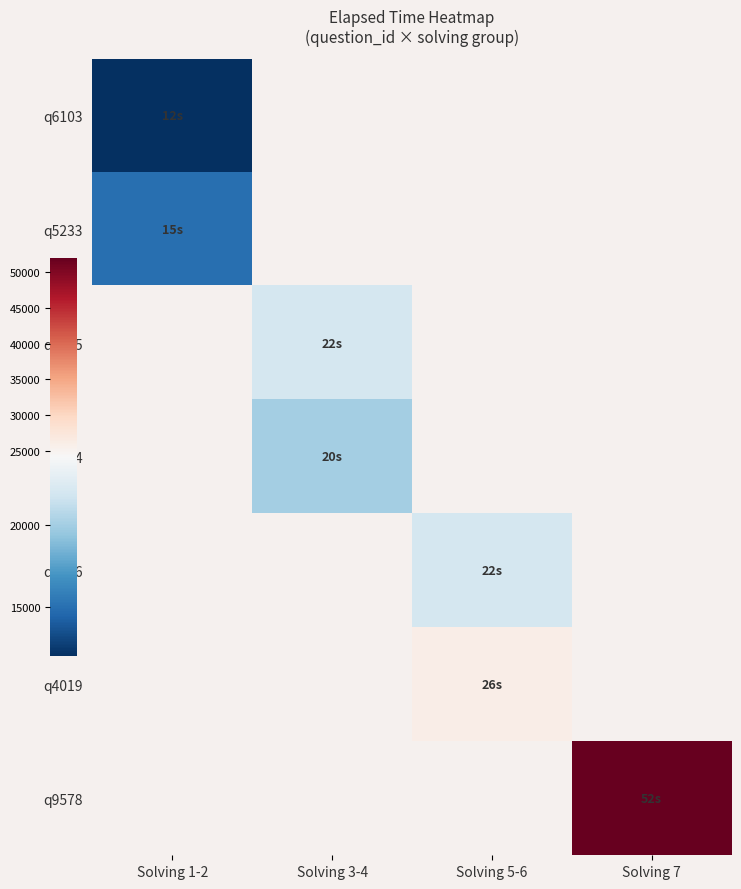

At how many categories does at least one series exceed 42332?

1